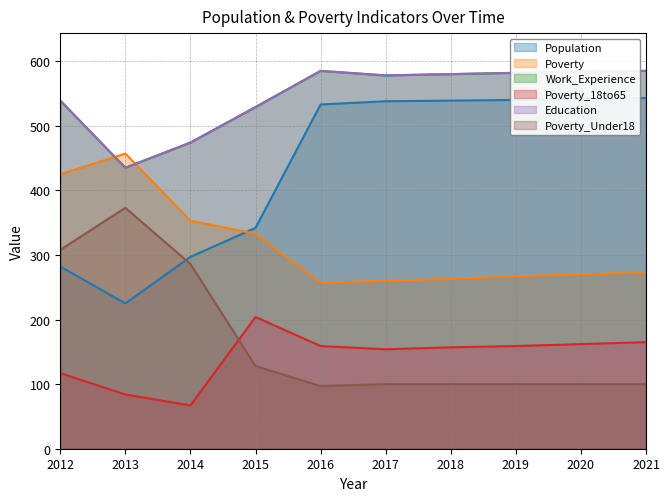

Read the Poverty value at 2015.

333